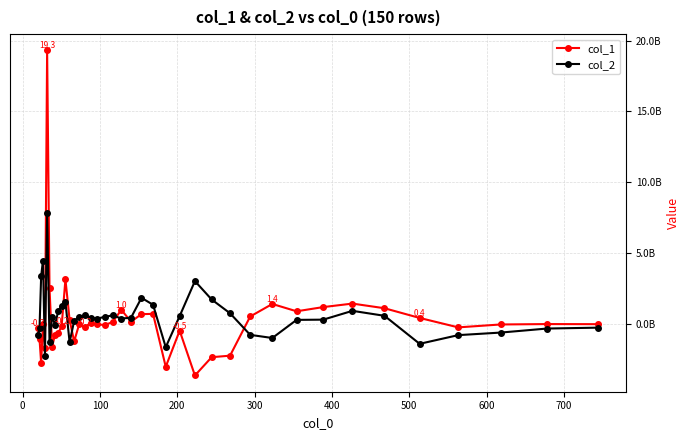

What are all the series names shown in the legend?

col_1, col_2